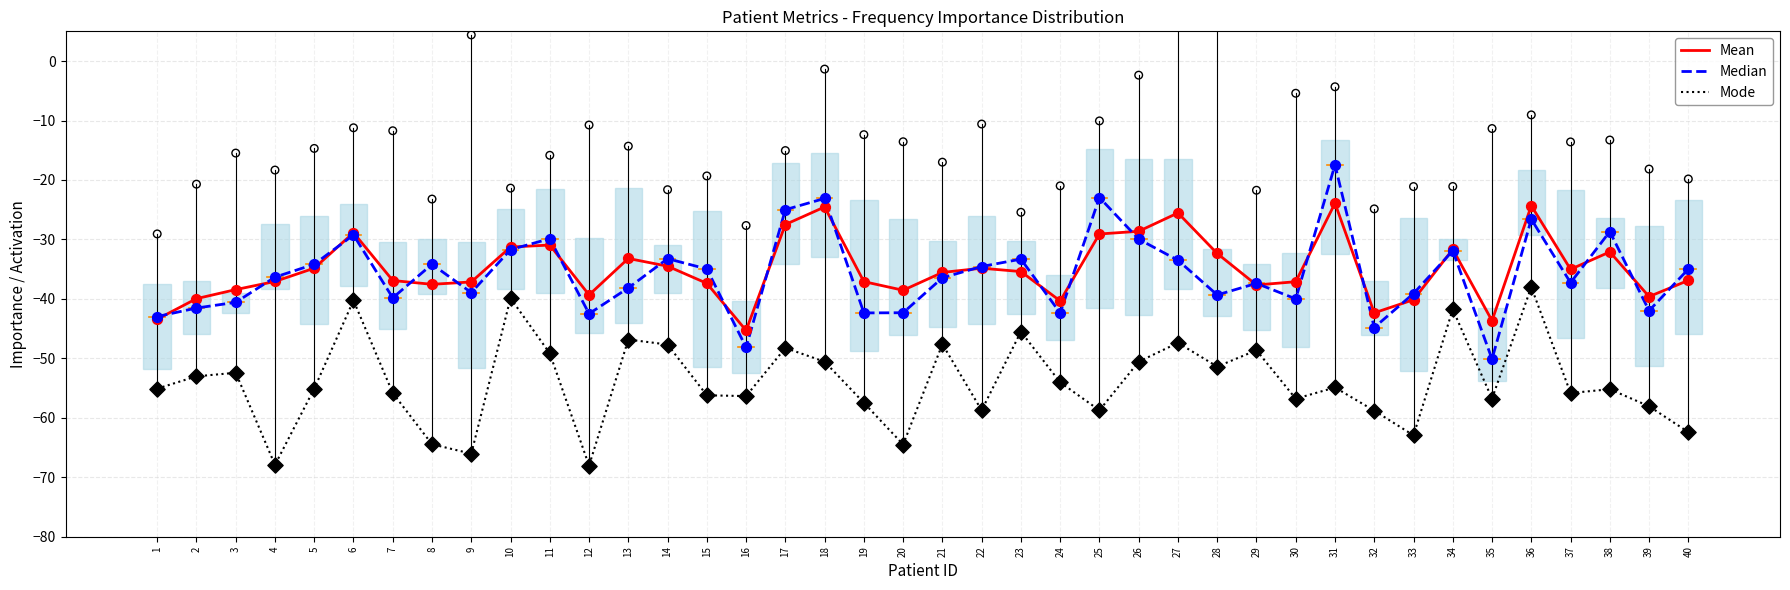

Is the value of Median at 12 greater than the value of Mode at 9?

Yes